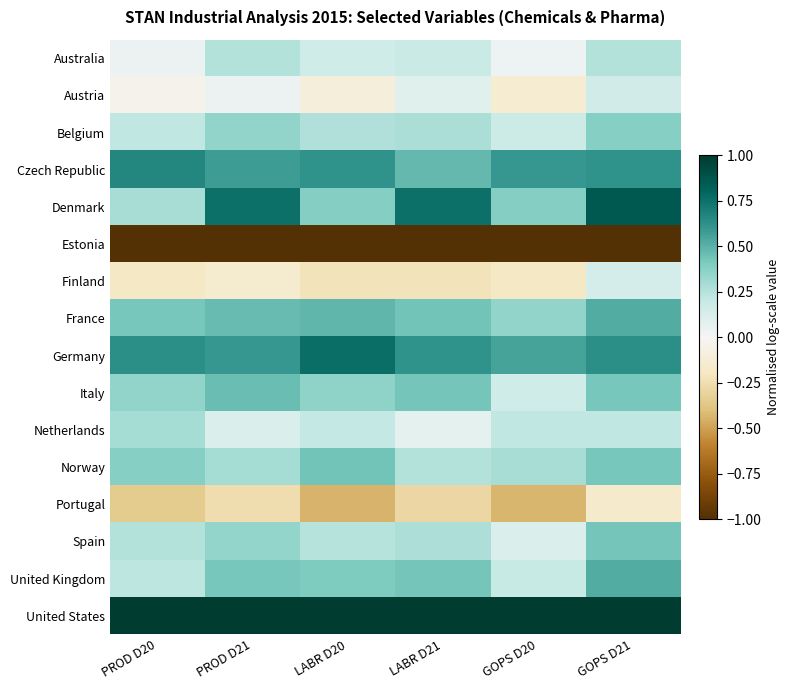

Reading left to right, list all the values displayed in this chart.

Australia: PROD D20=0.0	PROD D21=0.3	LABR D20=0.2	LABR D21=0.2	GOPS D20=0.0	GOPS D21=0.3
Austria: PROD D20=-0.0	PROD D21=0.0	LABR D20=-0.1	LABR D21=0.1	GOPS D20=-0.1	GOPS D21=0.2
Belgium: PROD D20=0.2	PROD D21=0.3	LABR D20=0.3	LABR D21=0.3	GOPS D20=0.2	GOPS D21=0.4
Czech Republic: PROD D20=0.7	PROD D21=0.6	LABR D20=0.6	LABR D21=0.5	GOPS D20=0.6	GOPS D21=0.6
Denmark: PROD D20=0.3	PROD D21=0.8	LABR D20=0.4	LABR D21=0.8	GOPS D20=0.4	GOPS D21=0.9
Estonia: PROD D20=-1.0	PROD D21=-1.0	LABR D20=-1.0	LABR D21=-1.0	GOPS D20=-1.0	GOPS D21=-1.0
Finland: PROD D20=-0.2	PROD D21=-0.2	LABR D20=-0.2	LABR D21=-0.2	GOPS D20=-0.2	GOPS D21=0.1
France: PROD D20=0.4	PROD D21=0.5	LABR D20=0.5	LABR D21=0.4	GOPS D20=0.3	GOPS D21=0.5
Germany: PROD D20=0.6	PROD D21=0.6	LABR D20=0.8	LABR D21=0.6	GOPS D20=0.5	GOPS D21=0.6
Italy: PROD D20=0.3	PROD D21=0.5	LABR D20=0.4	LABR D21=0.4	GOPS D20=0.2	GOPS D21=0.4
Netherlands: PROD D20=0.3	PROD D21=0.1	LABR D20=0.2	LABR D21=0.1	GOPS D20=0.2	GOPS D21=0.2
Norway: PROD D20=0.4	PROD D21=0.3	LABR D20=0.4	LABR D21=0.3	GOPS D20=0.3	GOPS D21=0.4
Portugal: PROD D20=-0.3	PROD D21=-0.3	LABR D20=-0.4	LABR D21=-0.3	GOPS D20=-0.4	GOPS D21=-0.2
Spain: PROD D20=0.3	PROD D21=0.3	LABR D20=0.2	LABR D21=0.3	GOPS D20=0.1	GOPS D21=0.4
United Kingdom: PROD D20=0.2	PROD D21=0.4	LABR D20=0.4	LABR D21=0.4	GOPS D20=0.2	GOPS D21=0.5
United States: PROD D20=1.0	PROD D21=1.0	LABR D20=1.0	LABR D21=1.0	GOPS D20=1.0	GOPS D21=1.0